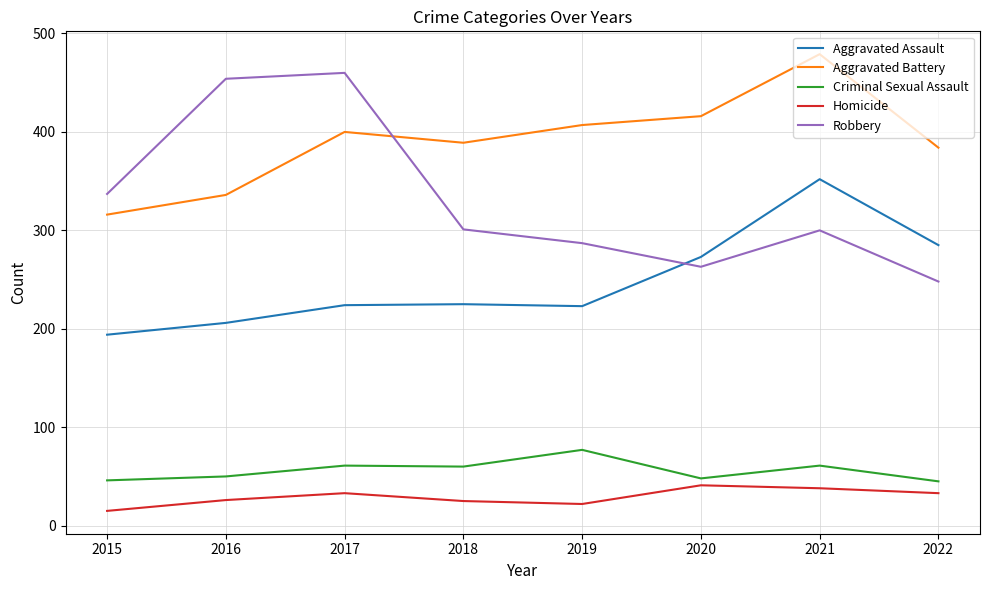

True or false: Aggravated Assault has a value of 358 at 2017.

False